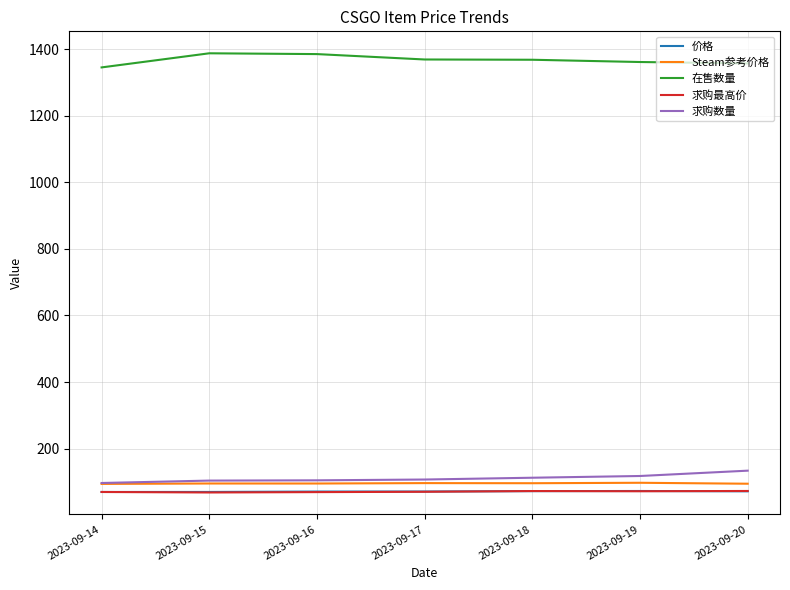

What is the total value across all series at 2023-09-20?

1730.8